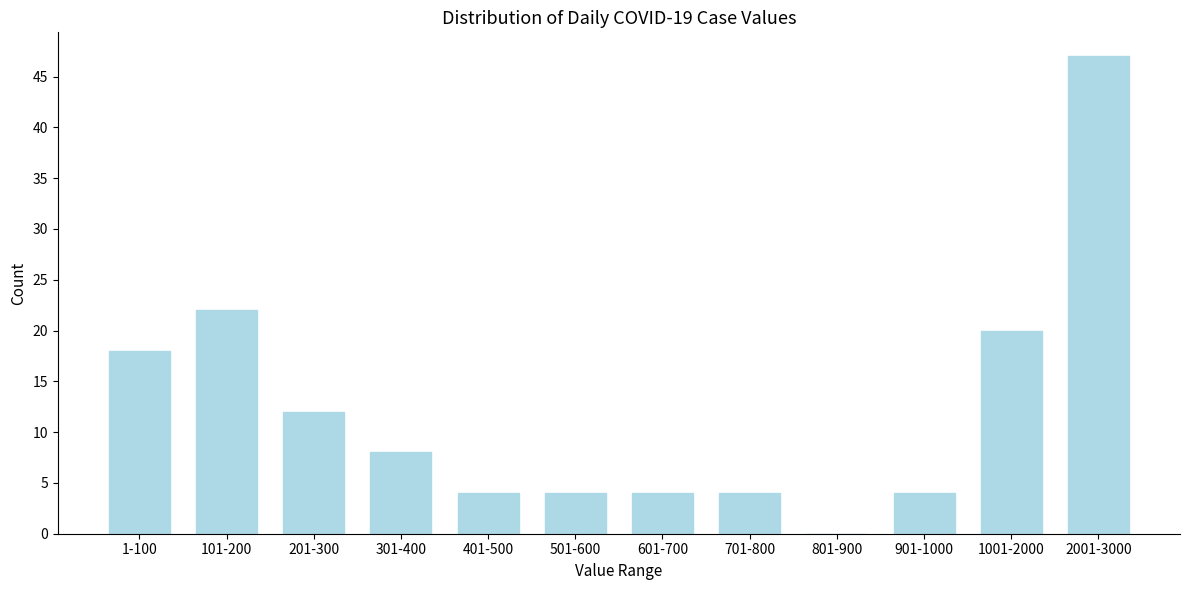

Reading right to left, list all the values displayed in this chart.

2001-3000=47	1001-2000=20	901-1000=4	801-900=0	701-800=4	601-700=4	501-600=4	401-500=4	301-400=8	201-300=12	101-200=22	1-100=18